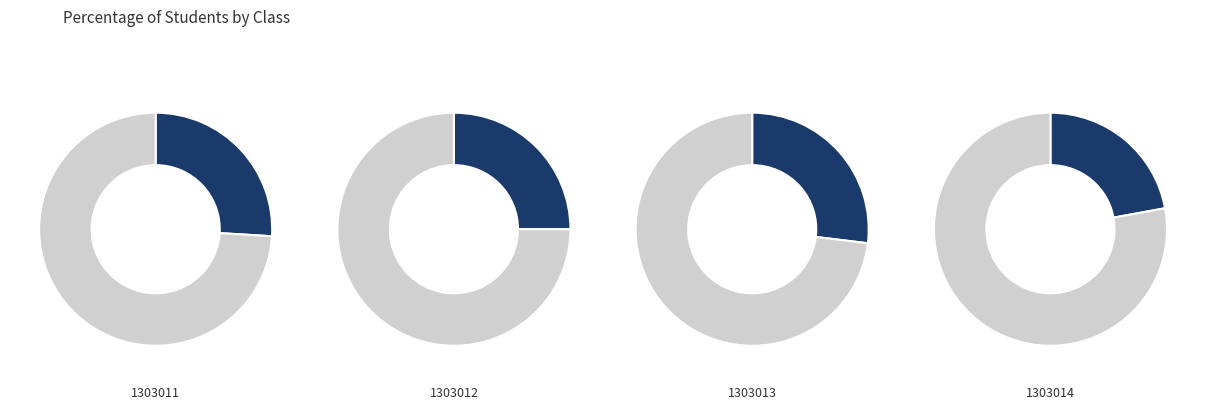

Approximately how many times larger is the value at 1303011 compared to 1303013?

1.0